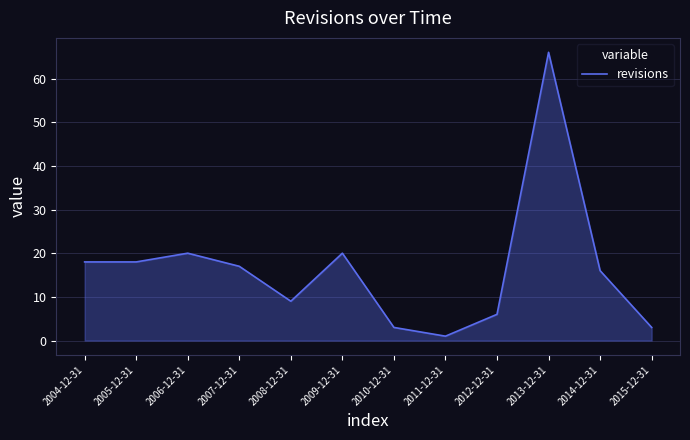

Reading right to left, transcribe all the data shown in this chart.

3	16	66	6	1	3	20	9	17	20	18	18